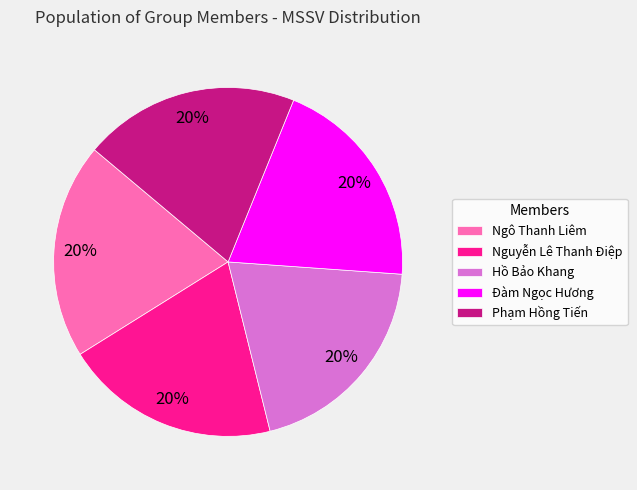

To the nearest percent, what is the combined percentage of Nguyễn Lê Thanh Điệp and Hồ Bảo Khang?

40%